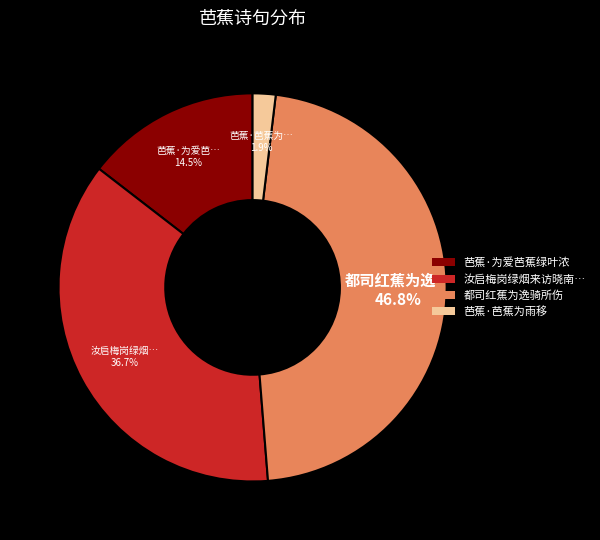

Does 芭蕉·为爱芭蕉绿叶浓 account for over 50% of the chart?

No